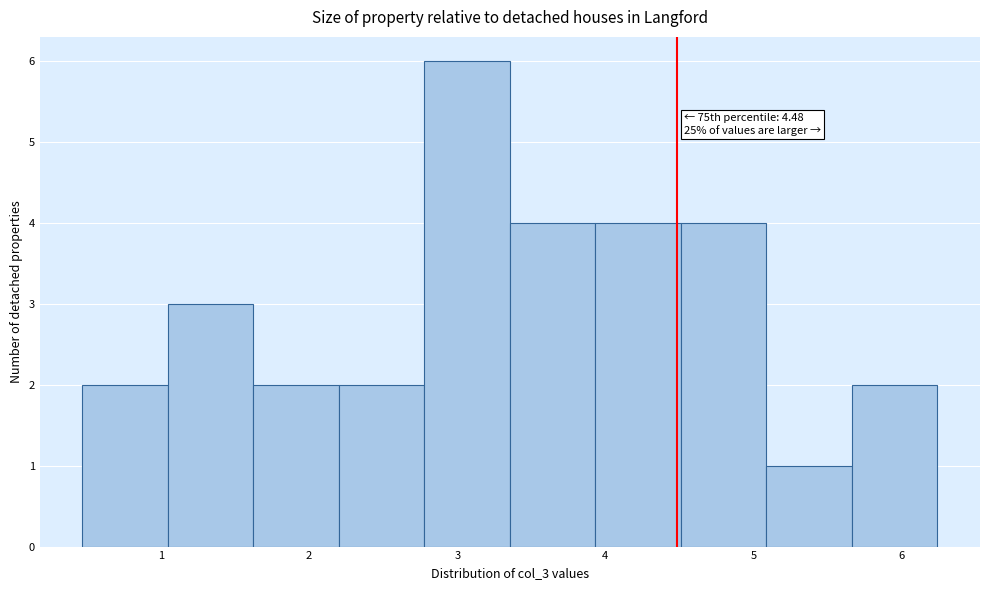

Which range on the x-axis has the tallest bar?

2.8 to 3.4